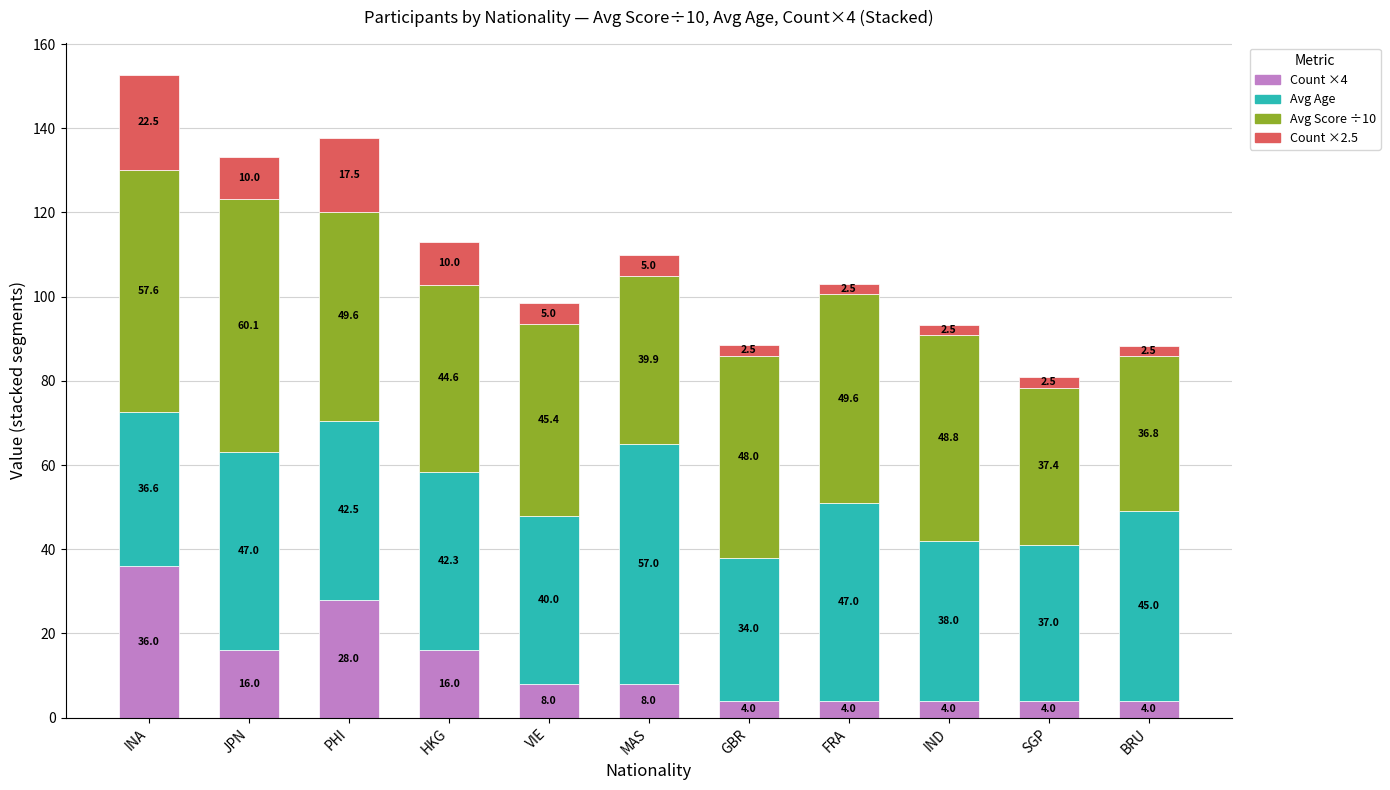

Does the chart contain stacked bars?

Yes